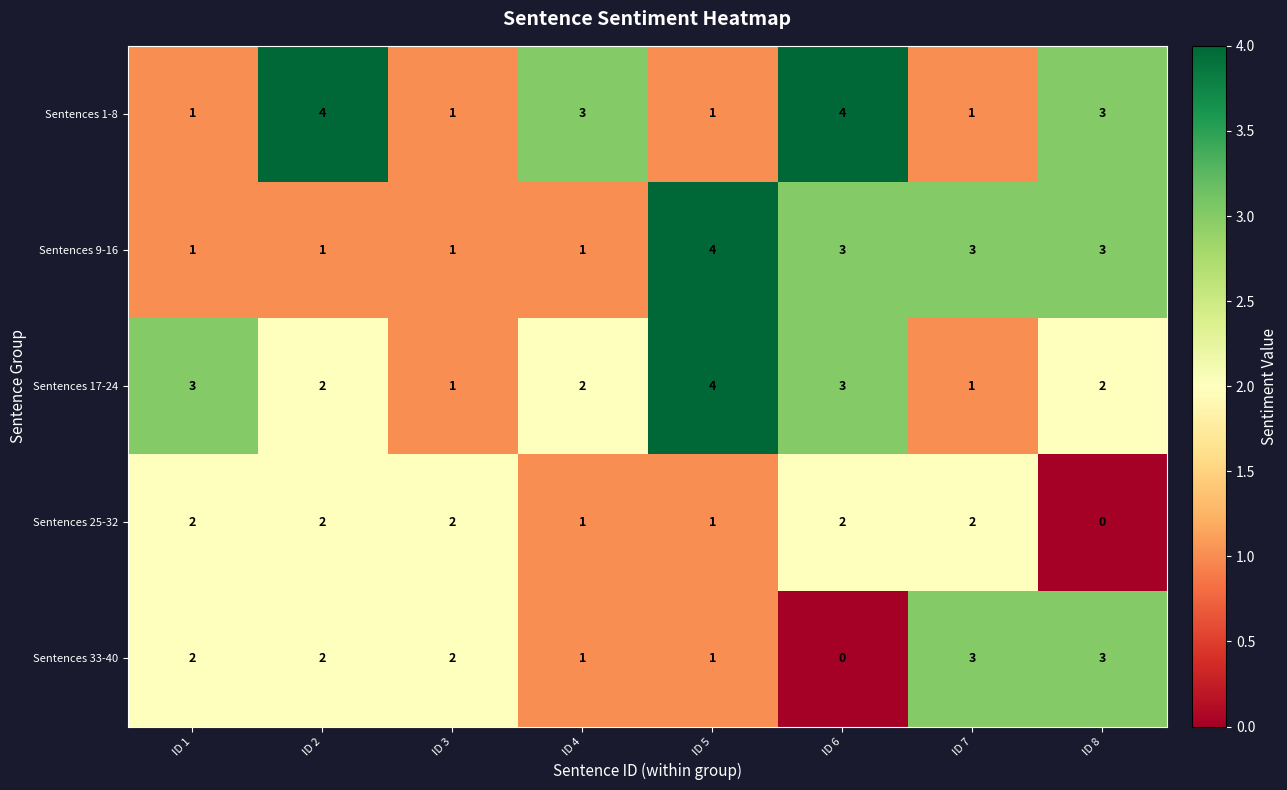

How many categories are shown in the chart?

8